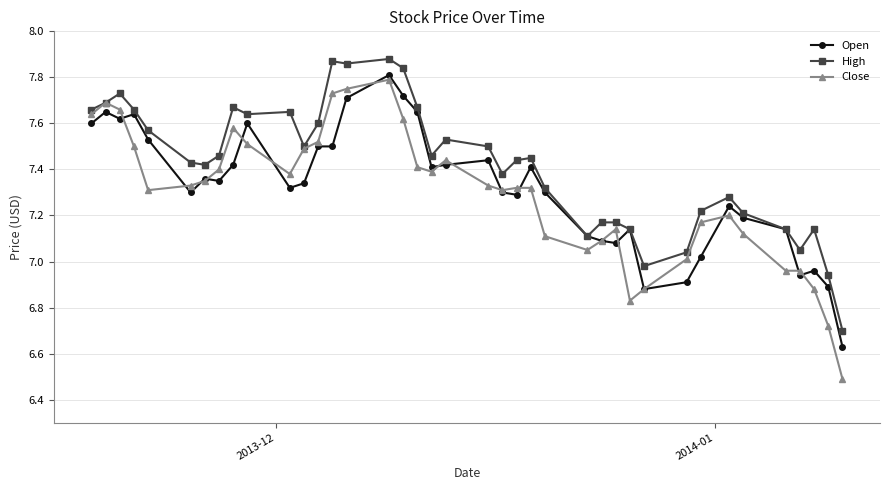

Which series has the largest range (max minus min)?

Close